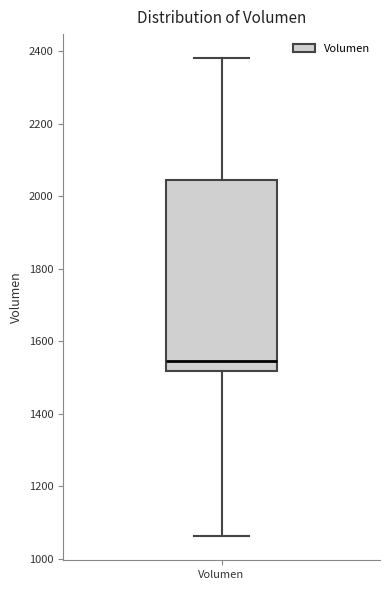

Read this box plot against the y-axis: the position of the median line, the range covered by the box, and the ends of both whiskers. The values are not printed on the chart, so give them approximately, as read against the axis.

median 1540, box 1520 to 2040, whiskers 1060 to 2380